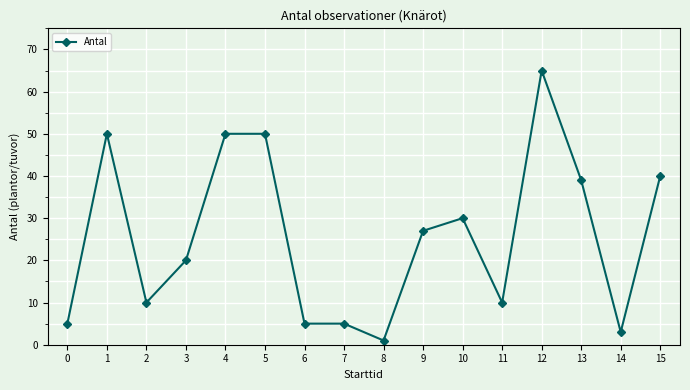

What is the change in value from 10 to 12?

+35